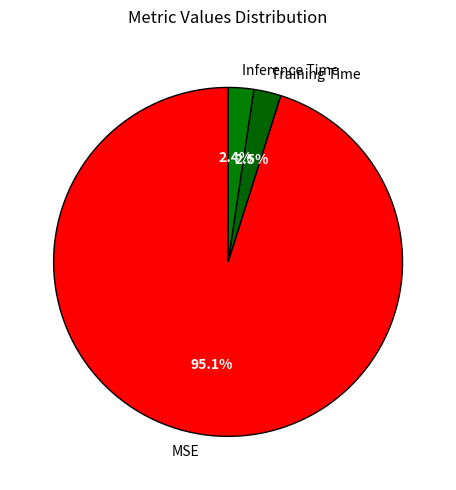

To the nearest percent, what is the average slice percentage?

33%